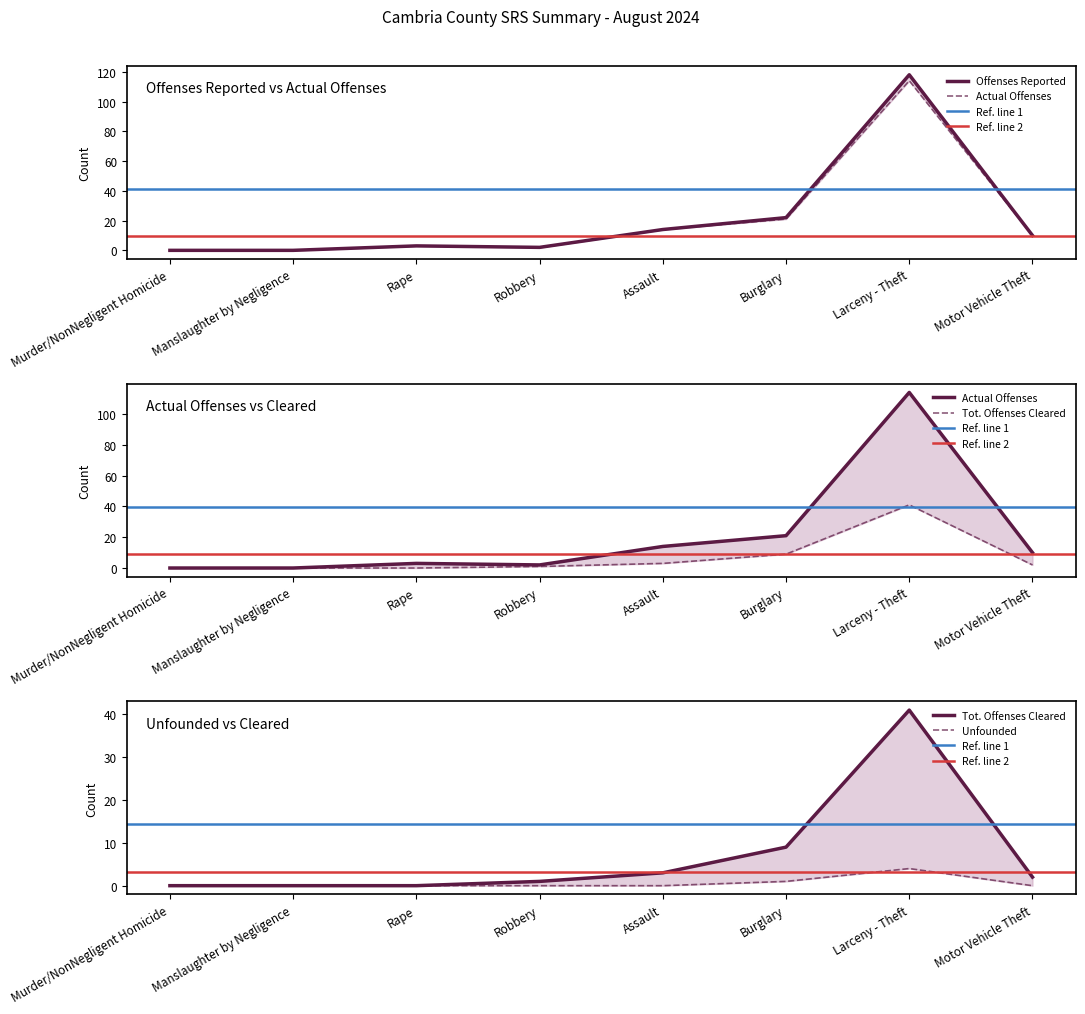

Reading left to right, what are all the values shown in this chart?

Offenses Reported: Murder/NonNegligent Homicide=0	Manslaughter by Negligence=0	Rape=3	Robbery=2	Assault=14	Burglary=22	Larceny - Theft=118	Motor Vehicle Theft=10
Actual Offenses: Murder/NonNegligent Homicide=0	Manslaughter by Negligence=0	Rape=3	Robbery=2	Assault=14	Burglary=21	Larceny - Theft=114	Motor Vehicle Theft=10
Unfounded: Murder/NonNegligent Homicide=0	Manslaughter by Negligence=0	Rape=0	Robbery=0	Assault=0	Burglary=1	Larceny - Theft=4	Motor Vehicle Theft=0
Tot. Offenses Cleared: Murder/NonNegligent Homicide=0	Manslaughter by Negligence=0	Rape=0	Robbery=1	Assault=3	Burglary=9	Larceny - Theft=41	Motor Vehicle Theft=2